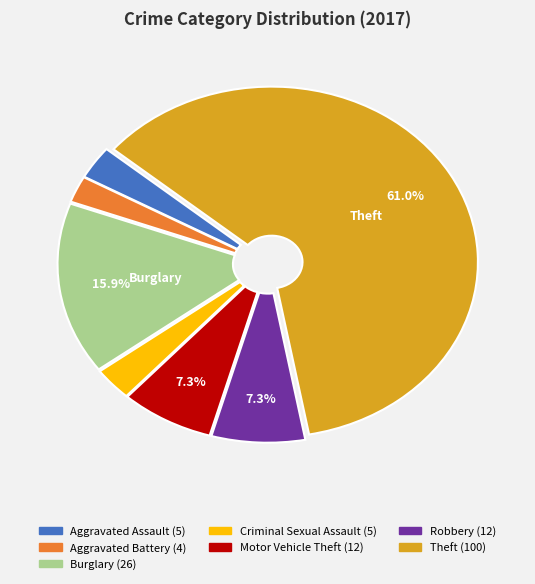

Is the sum of Aggravated Assault and Aggravated Battery greater than half?

No